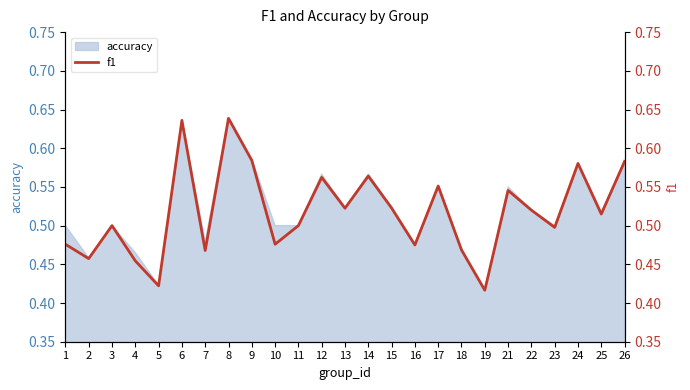

The value of accuracy at 6 is 1.1. True or false?

False